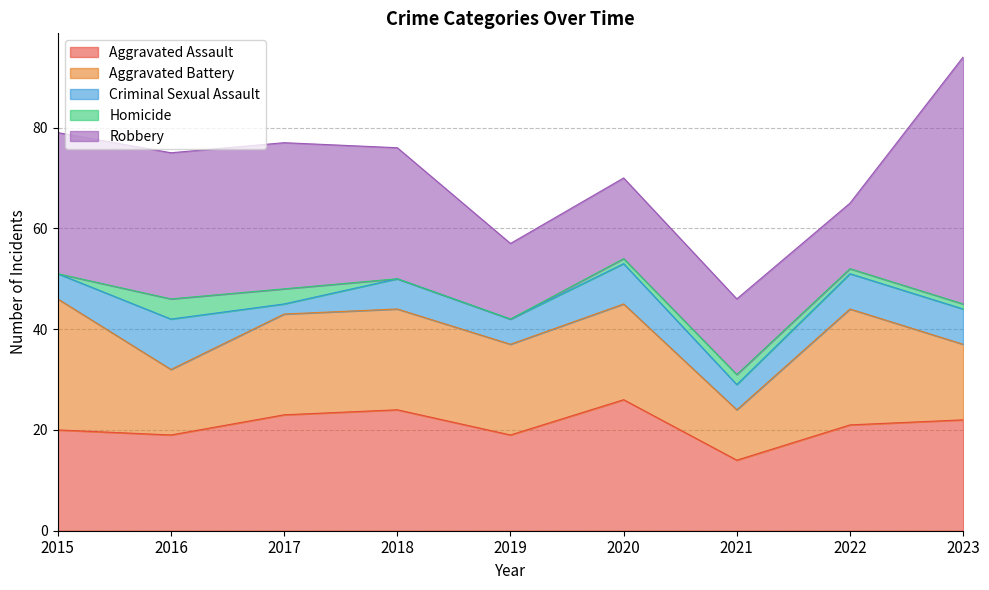

Which series has the largest range (max minus min)?

Robbery